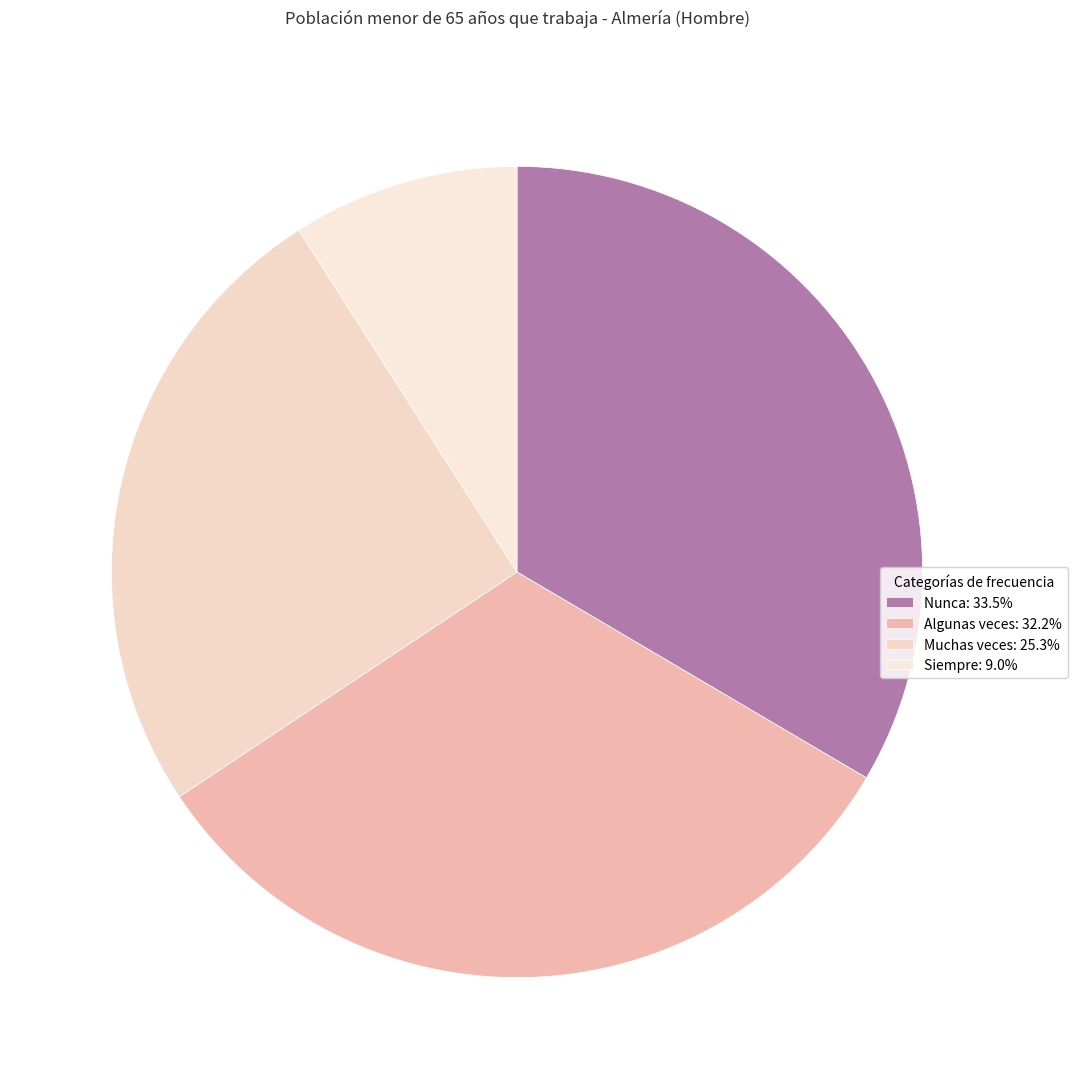

To the nearest percent, what percentage of the pie is Muchas veces?

25%